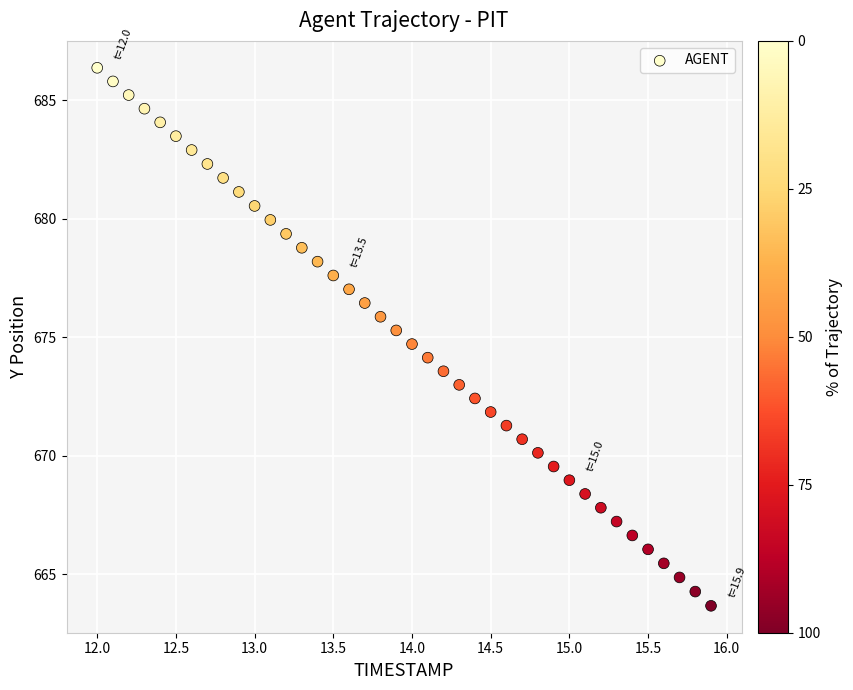

What is the range of X values (max minus min)?

3.9